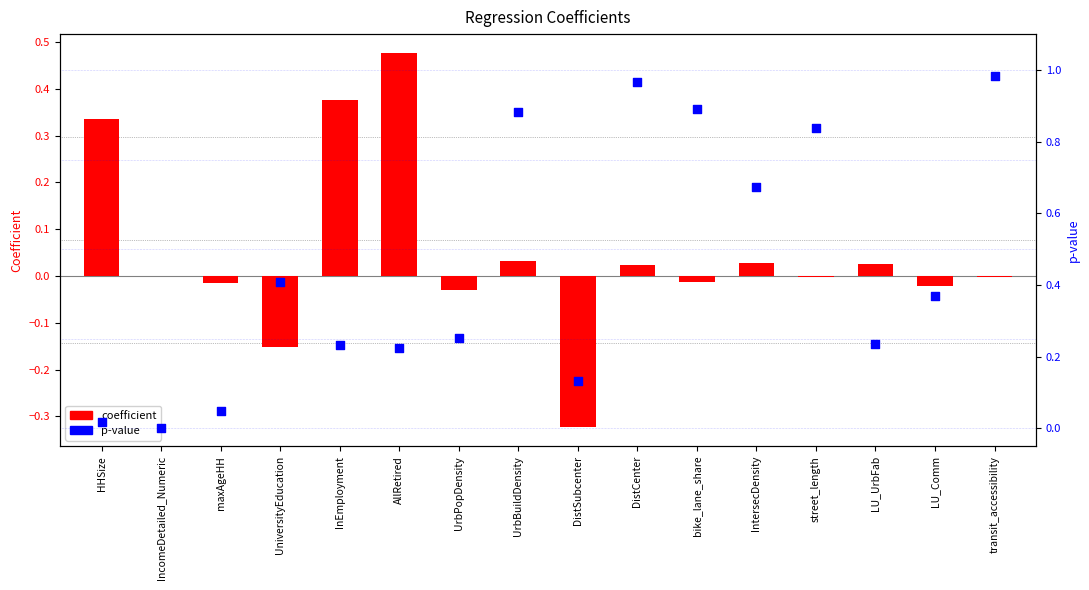

At how many categories does at least one series exceed 0?

16